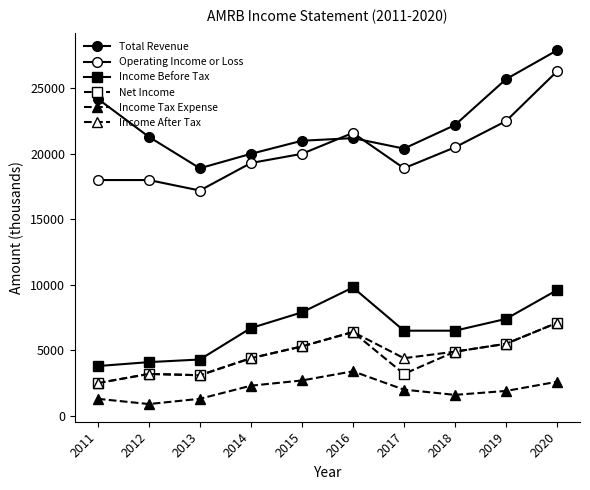

How many lines are shown in the chart?

6